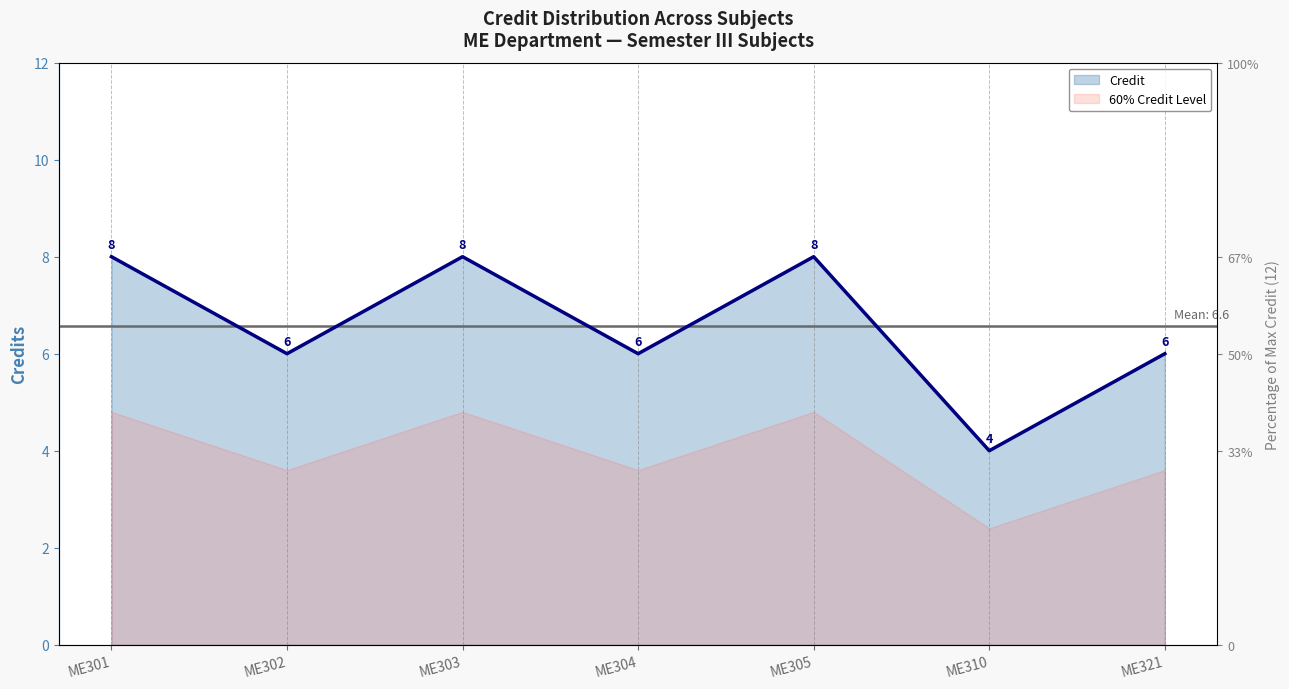

Where is the first local minimum?

ME302